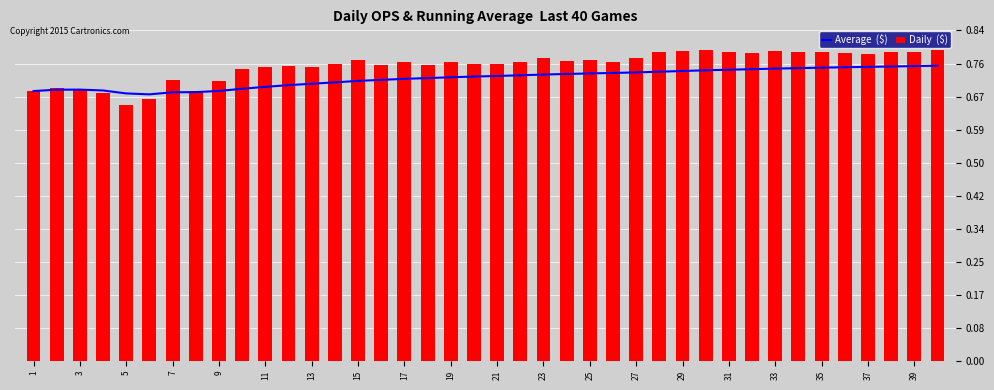

Is it true that Average  ($) equals 1.1 at 27?

False